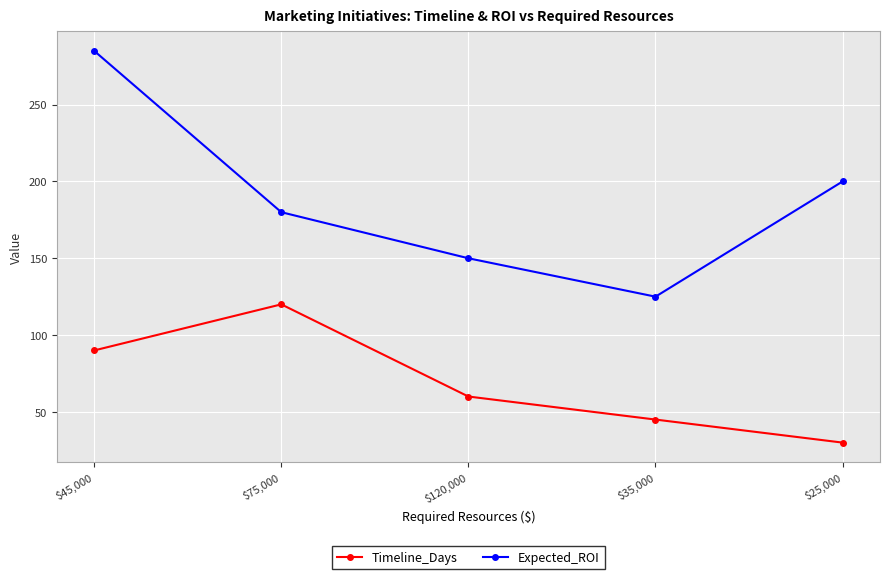

The Timeline_Days series shows 45 at $35,000. True or false?

True